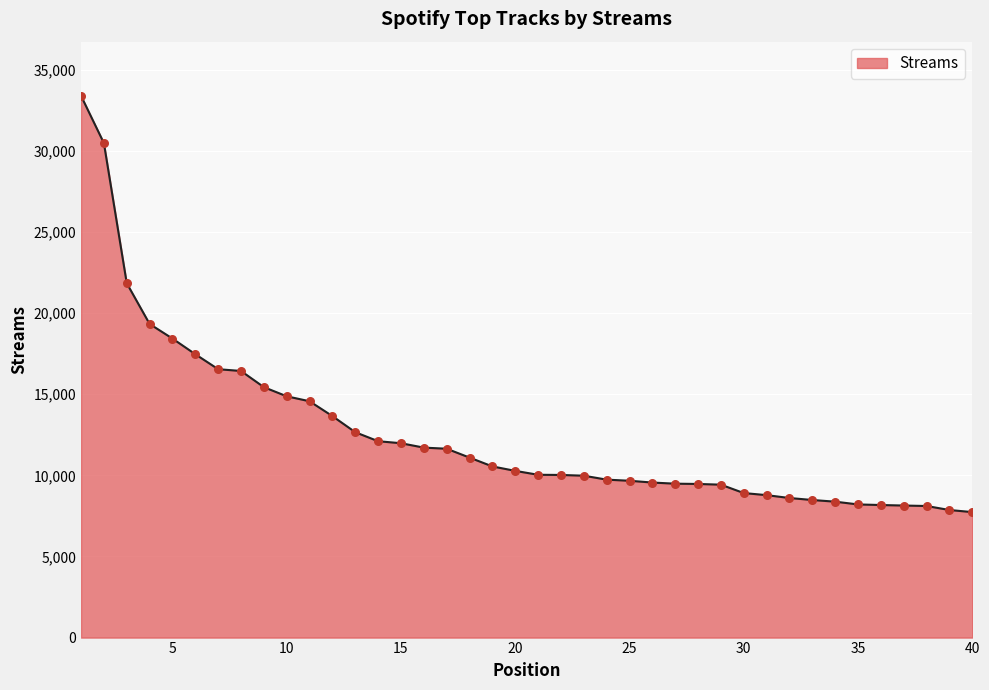

What is the minimum value shown in the chart?

7735